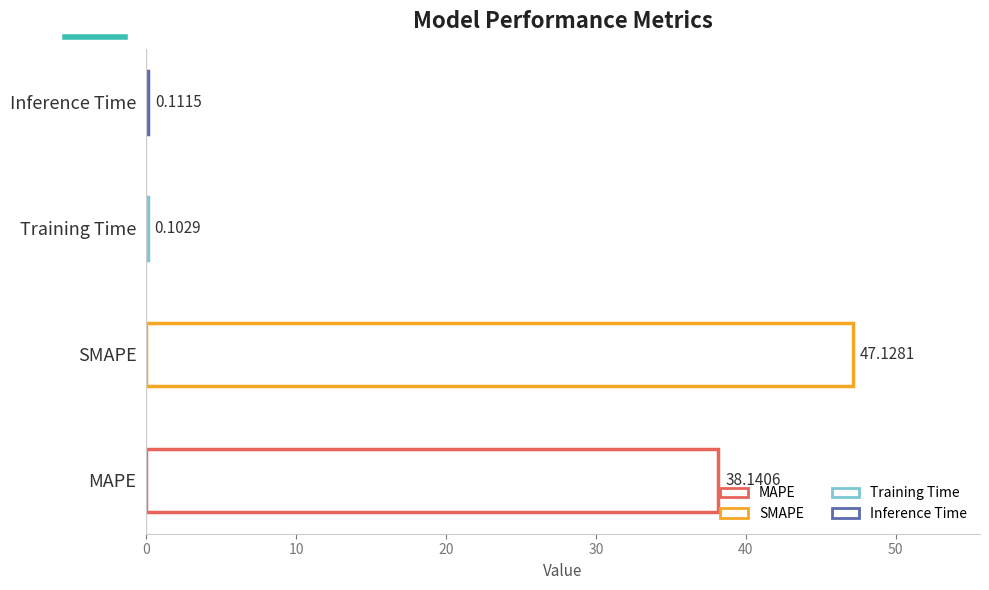

What is the sum of all values?

85.5